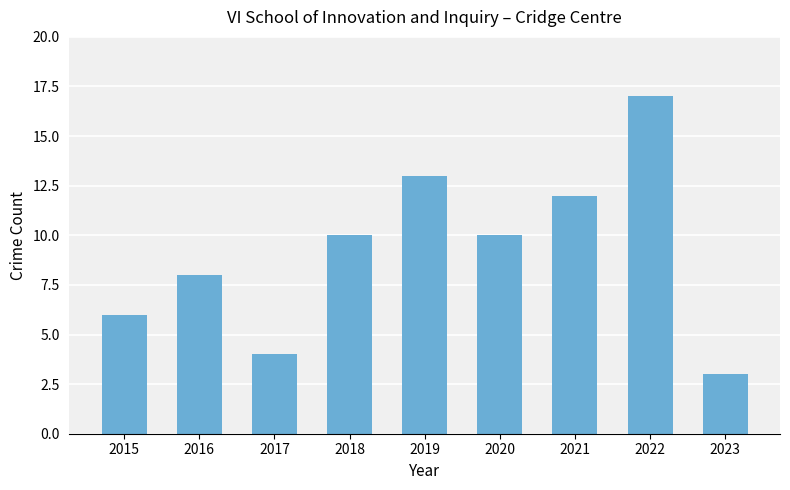

Between 2020 and 2016, which is larger?

2020